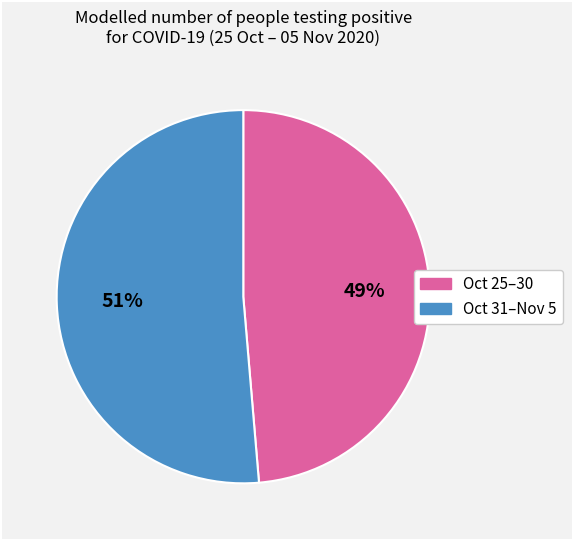

Is there any slice that represents more than half of the pie?

Yes